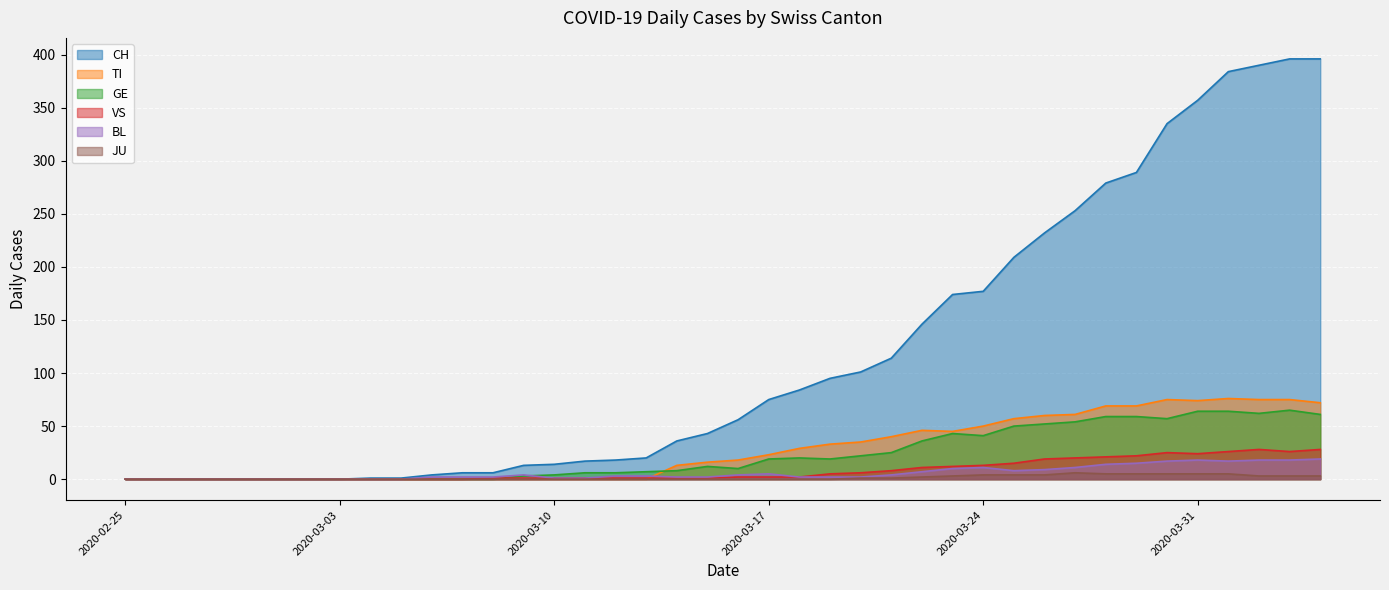

How many positive values does the JU series have?

16